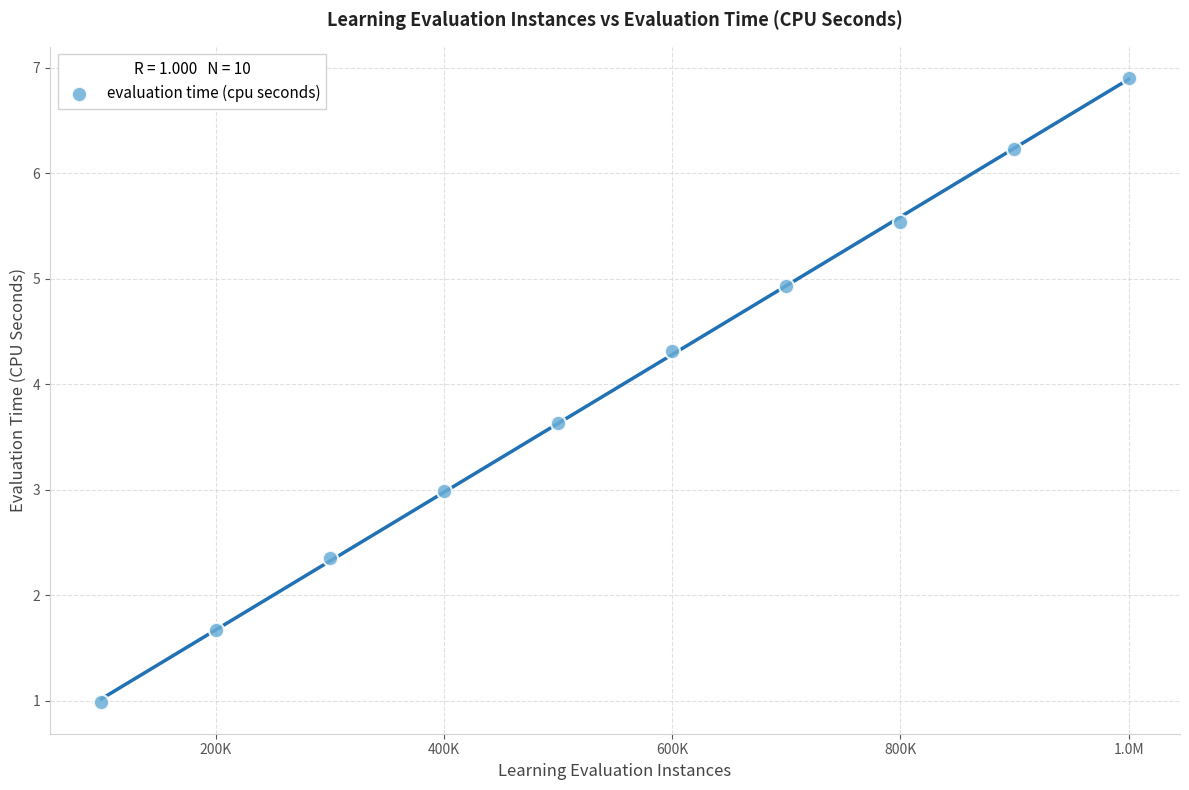

What is the range of Y values (max minus min)?

5.9